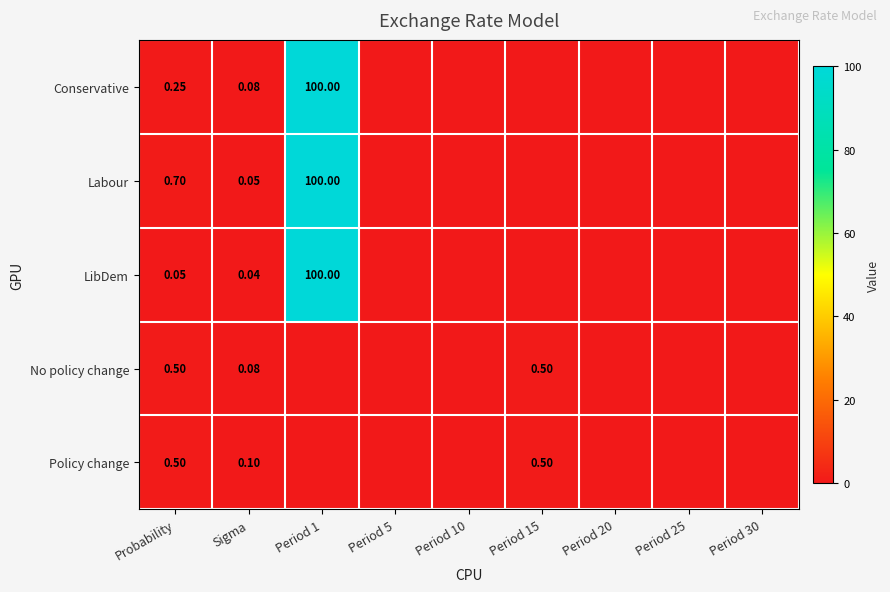

Is it true that LibDem equals -67.5 at Period 5?

False